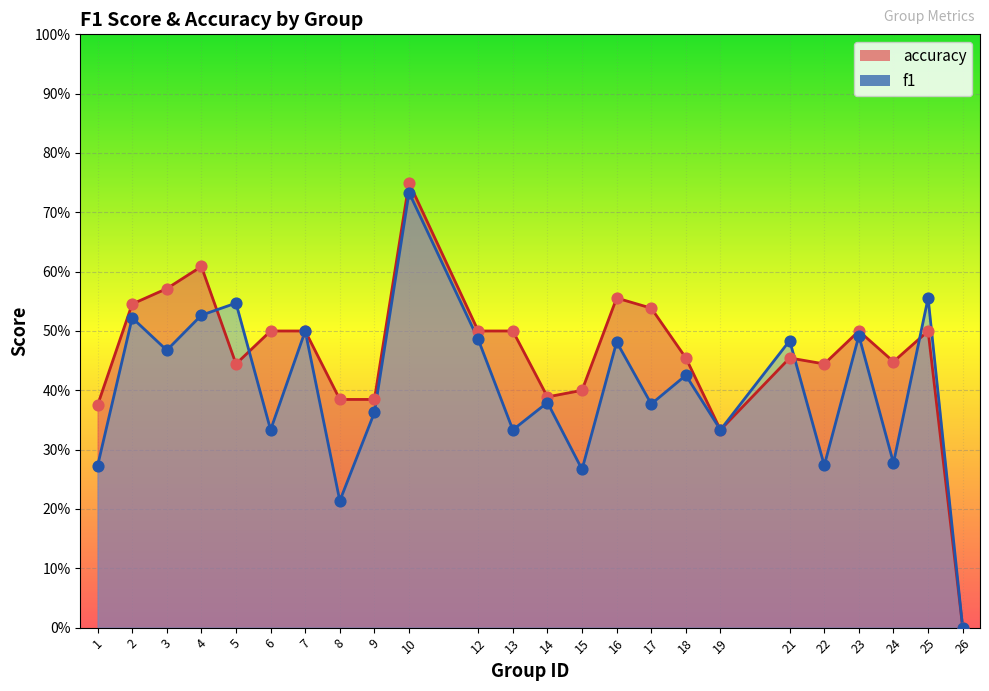

What are all the series names shown in the legend?

f1, accuracy